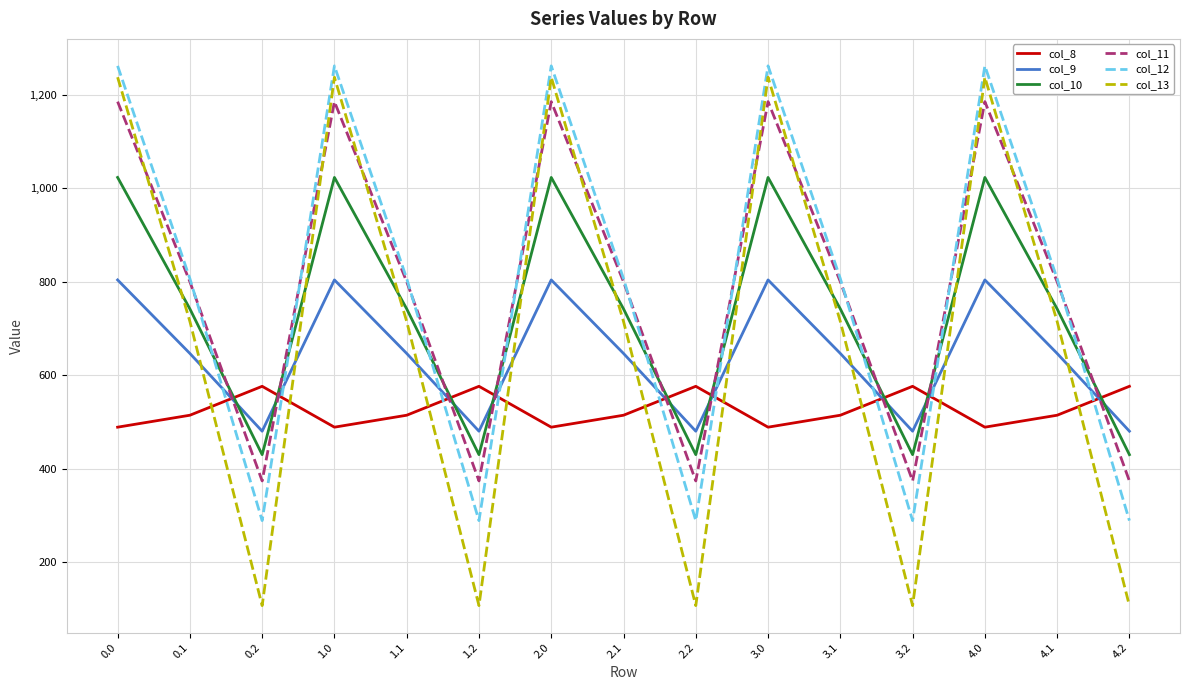

What is the highest value of the col_11 series?

1185.2